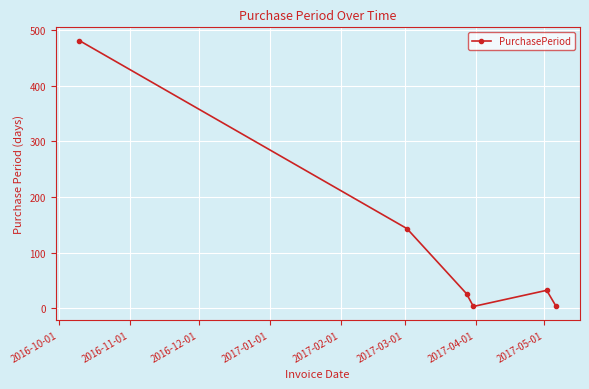

What is the difference between the second highest and minimum values?

140